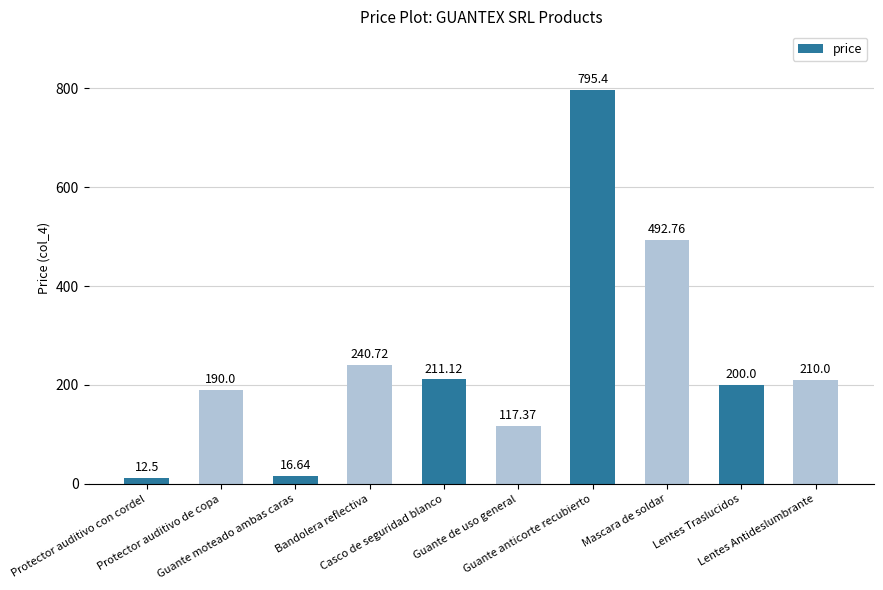

True or false: the data shows 16.6 at Guante moteado ambas caras.

True